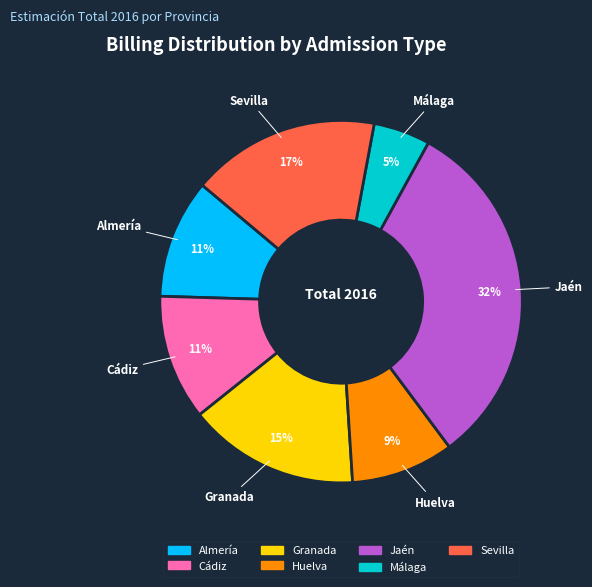

Count the number of slices in the pie.

7